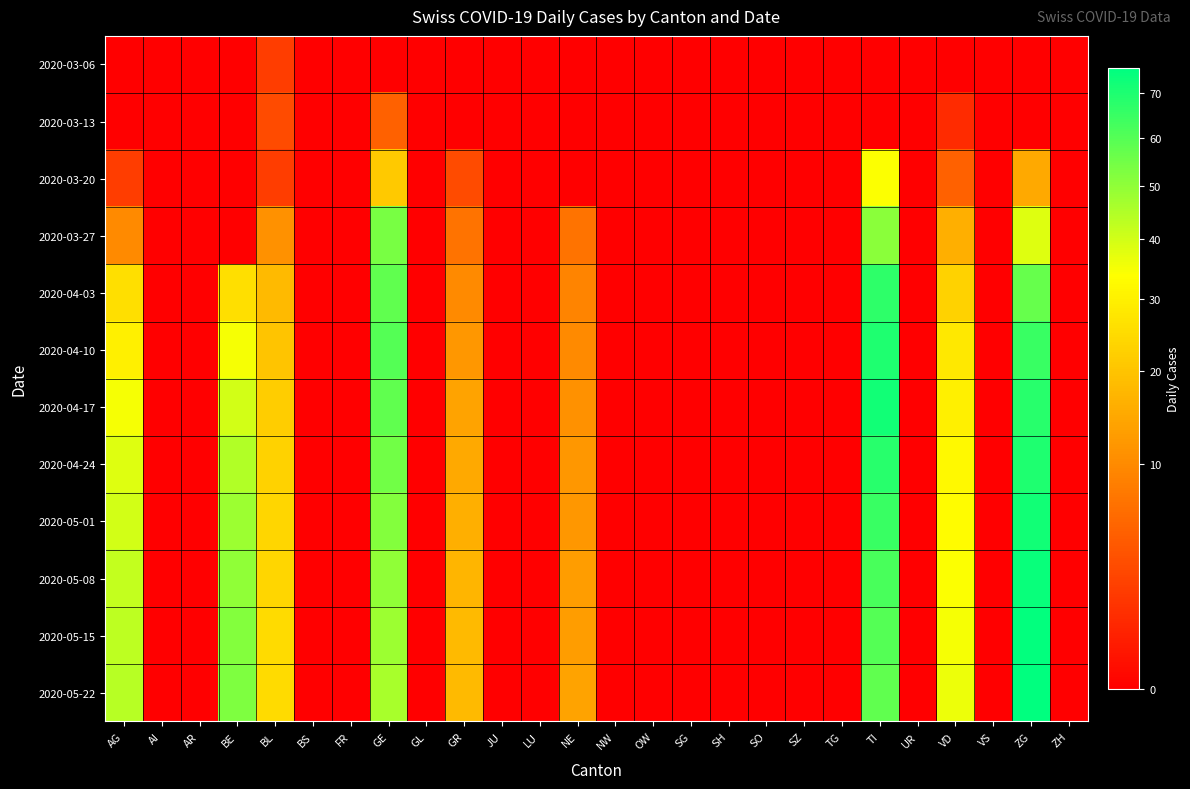

How many data points does each series have?

26